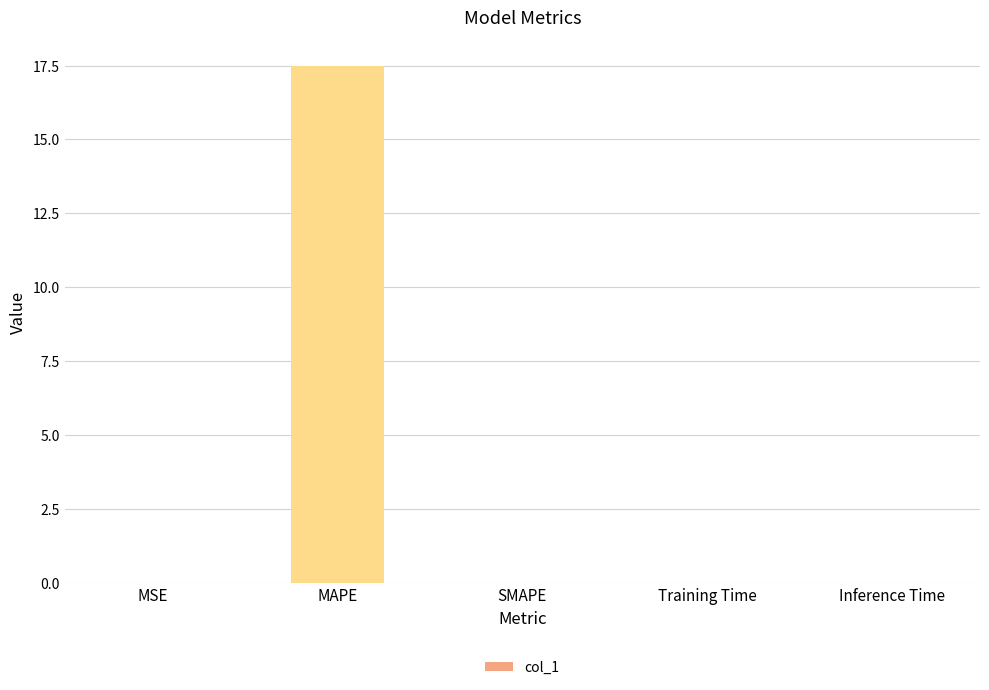

What is the change in value from MSE to MAPE?

+17.5